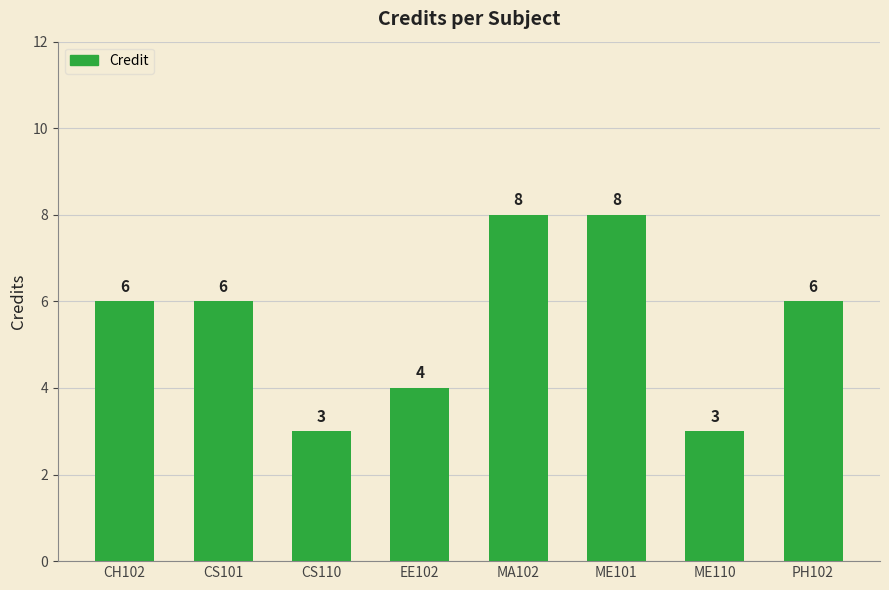

The chart shows a value of 3 at ME110. True or false?

True